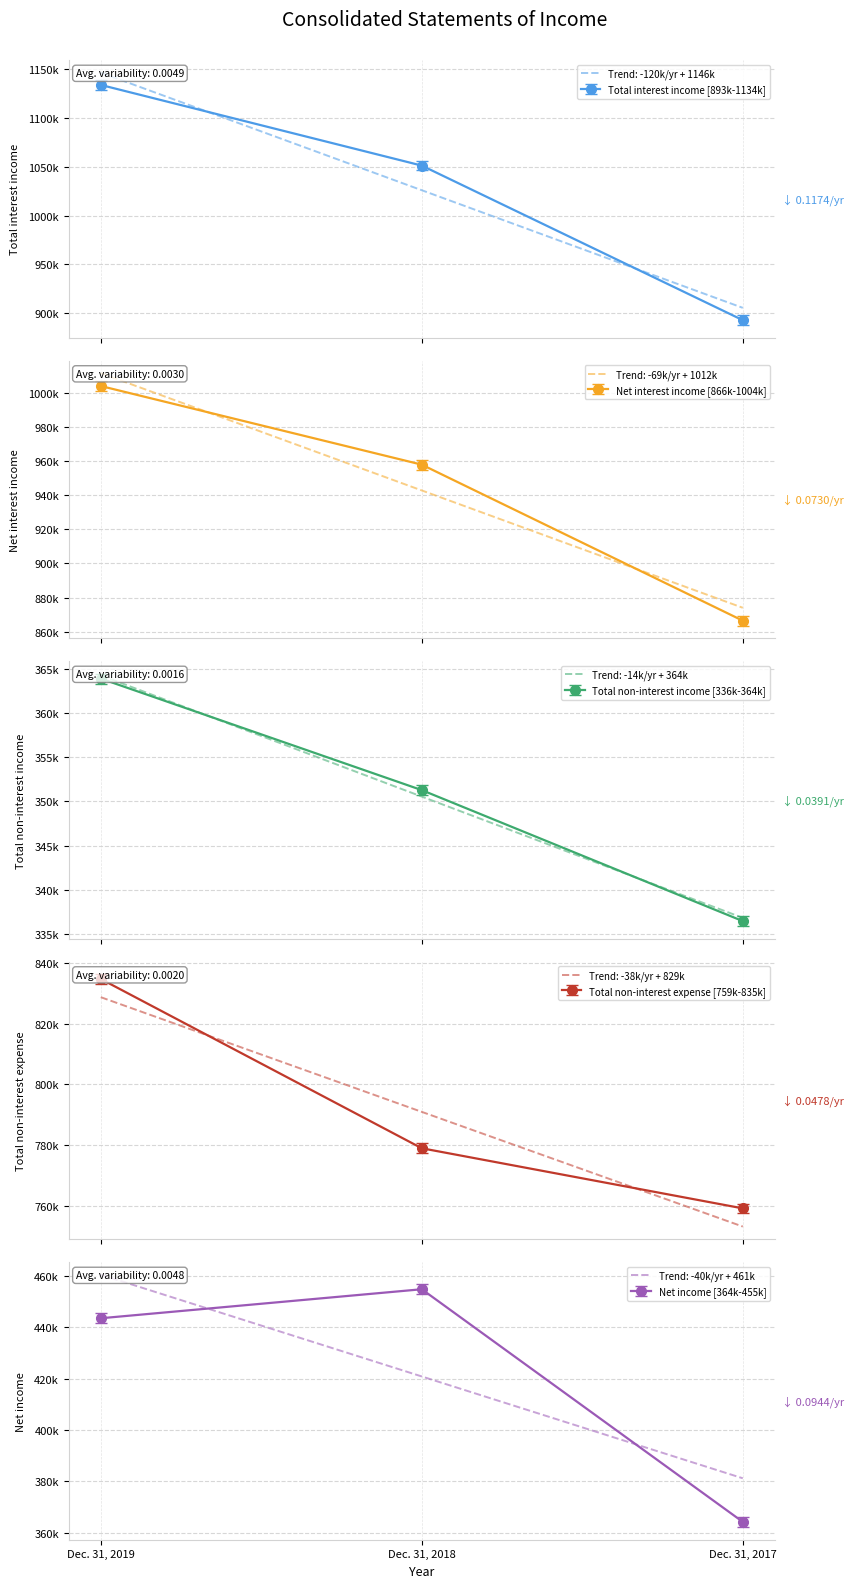

Is the value of Net interest income at Dec. 31, 2019 greater than the value of Total non-interest expense at Dec. 31, 2018?

Yes